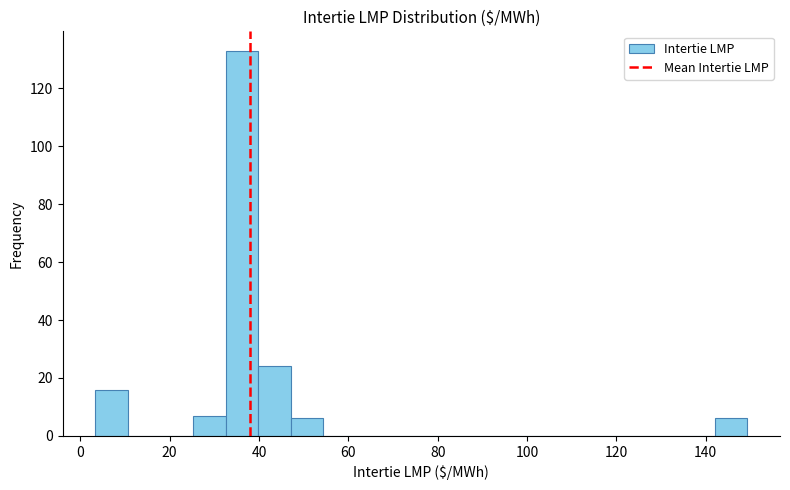

Read against the x-axis, roughly where is the centre of the tallest bar?

36